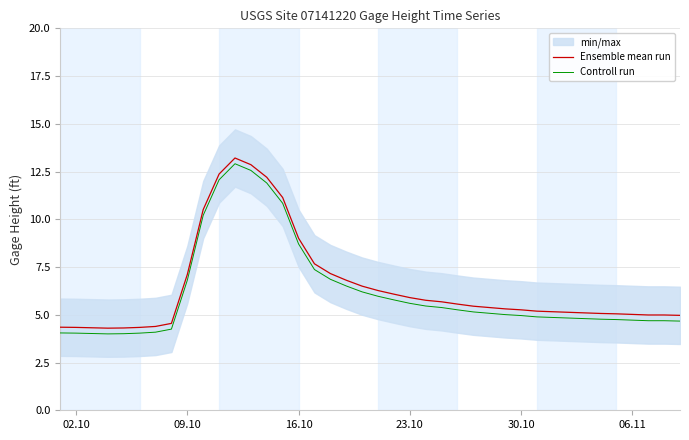

True or false: Ensemble mean run and Controll run intersect in this chart.

False